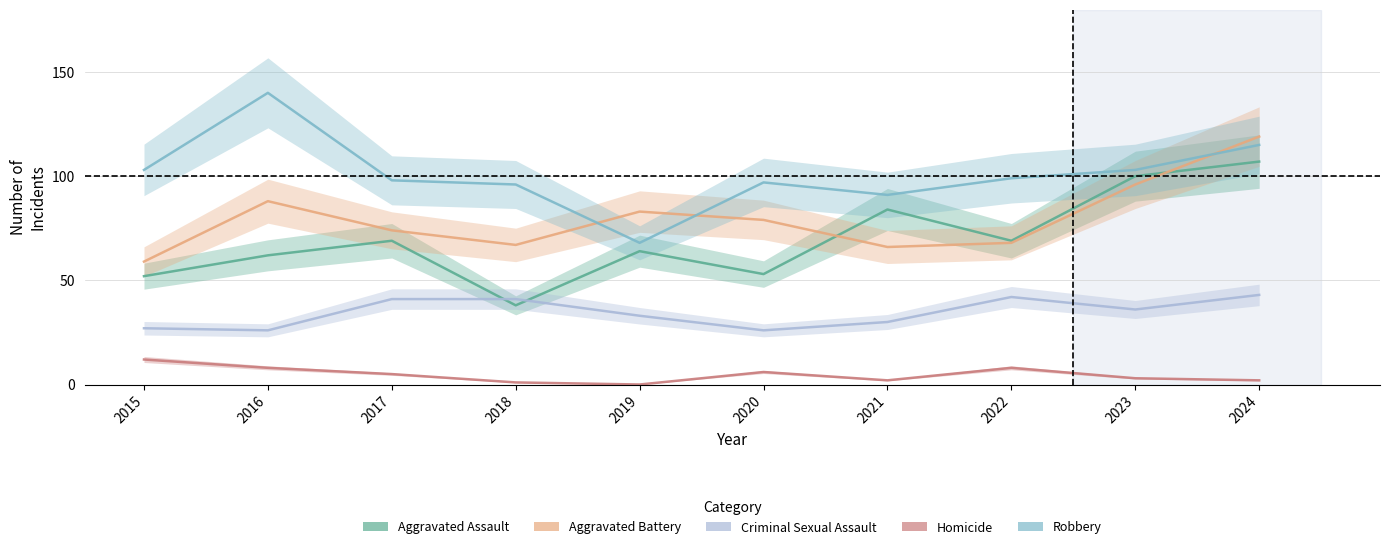

What is the difference between the Aggravated Assault values at 2018 and 2021?

46